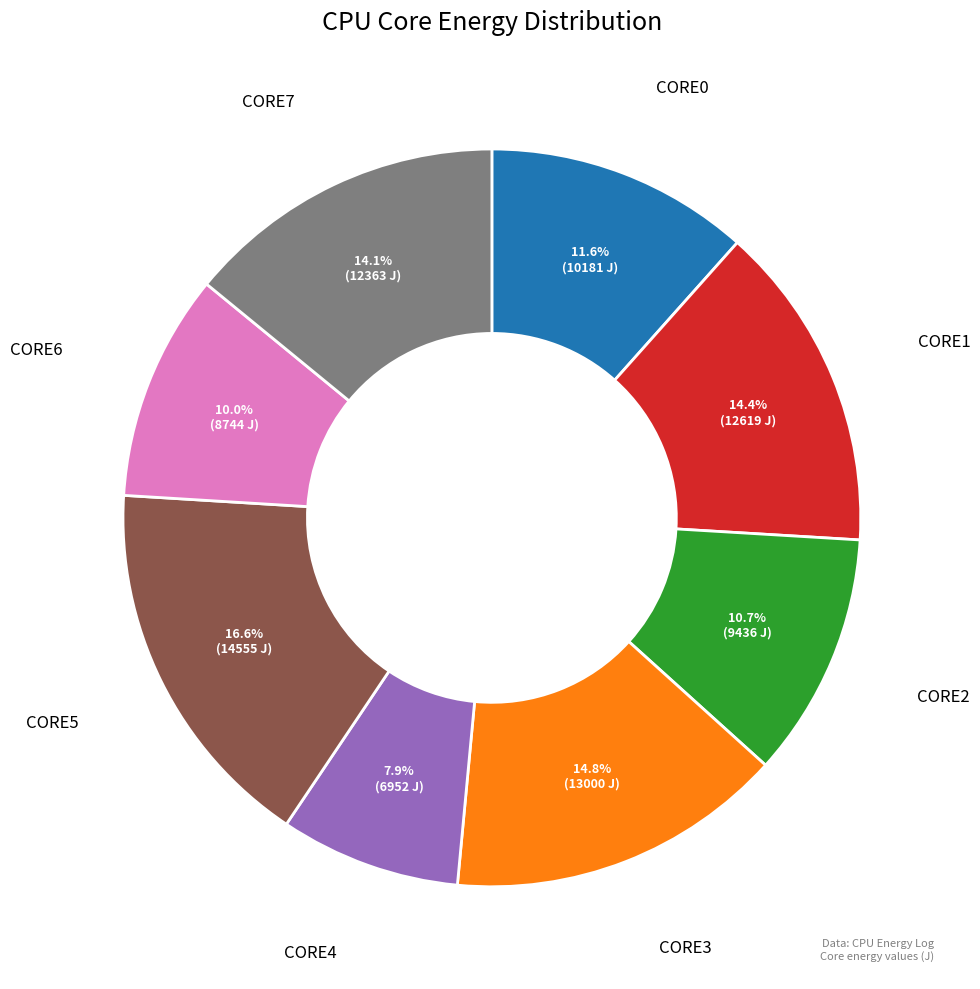

Count the number of slices in the pie.

8